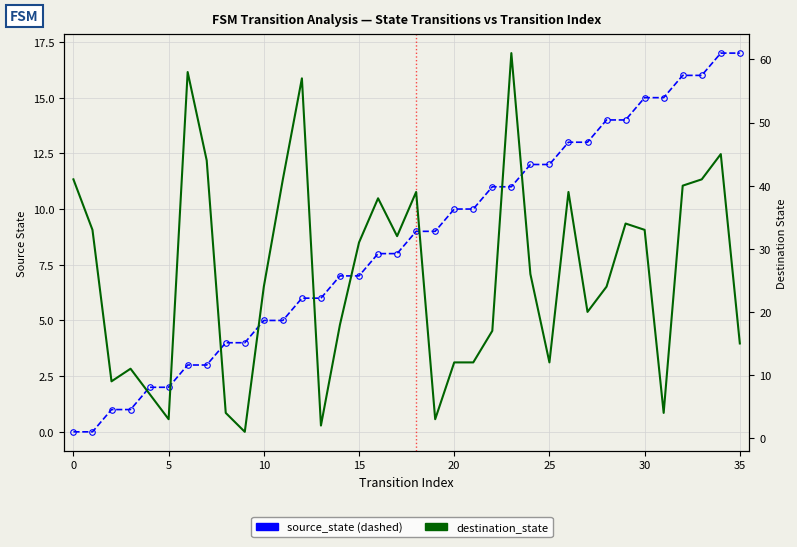

How many values in the source_state series are below 9?

18